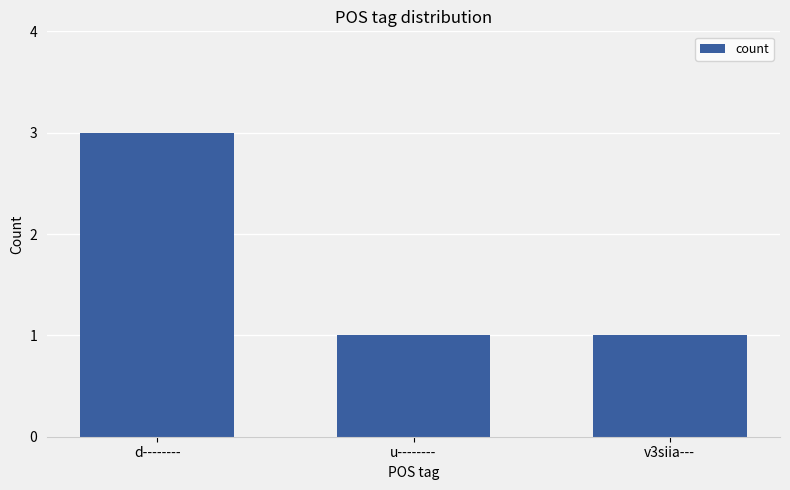

How many bars are there in total?

3